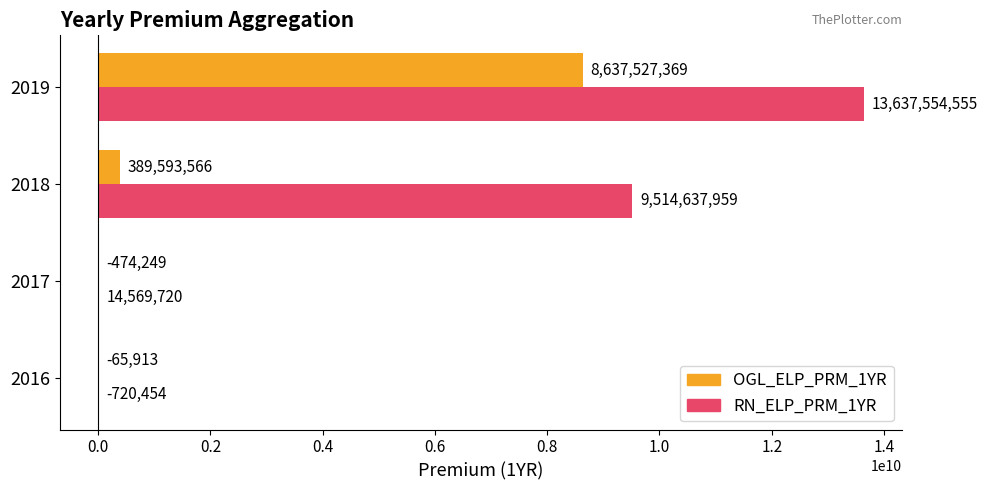

The OGL_ELP_PRM_1YR series shows 389593566 at 2018. True or false?

True